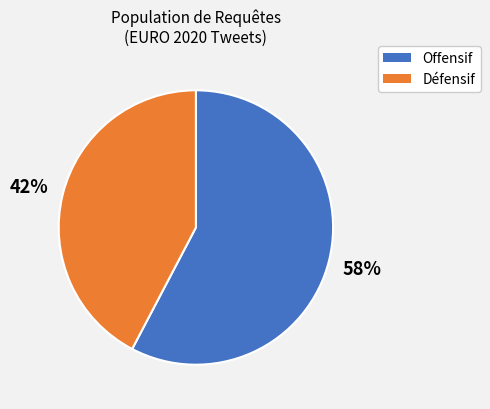

Does any single category account for the majority?

Yes